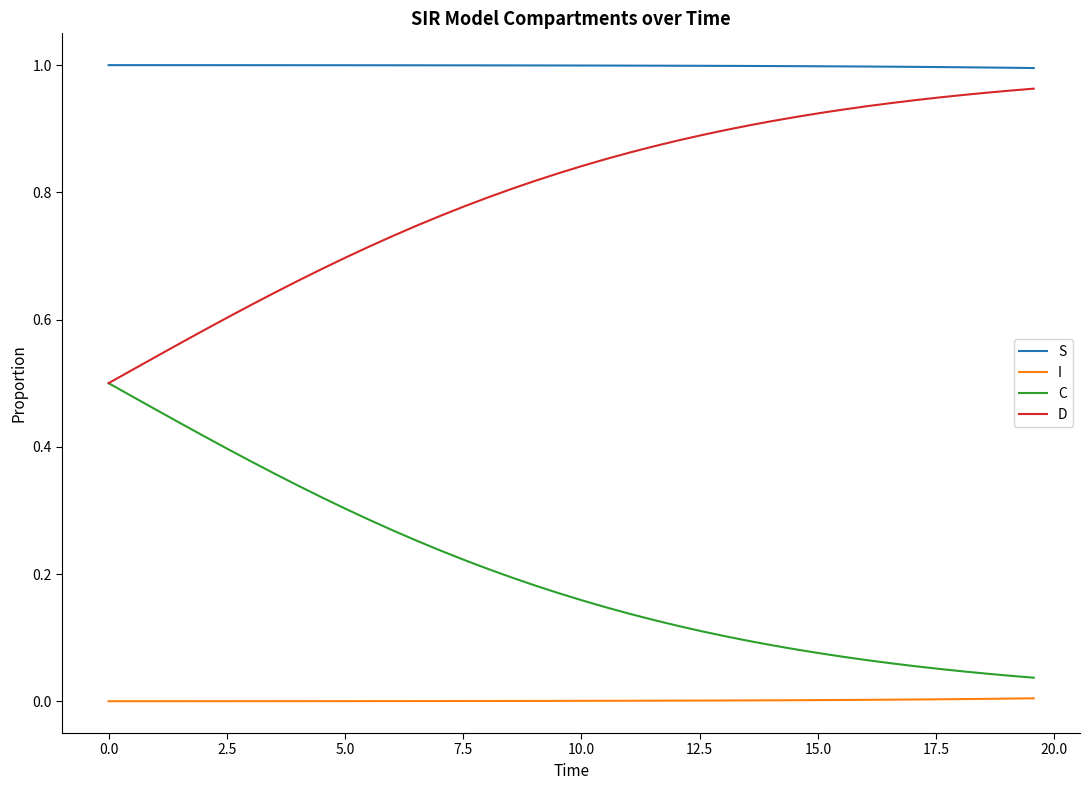

List the series in order of their overall mean, lowest first.

I, C, D, S